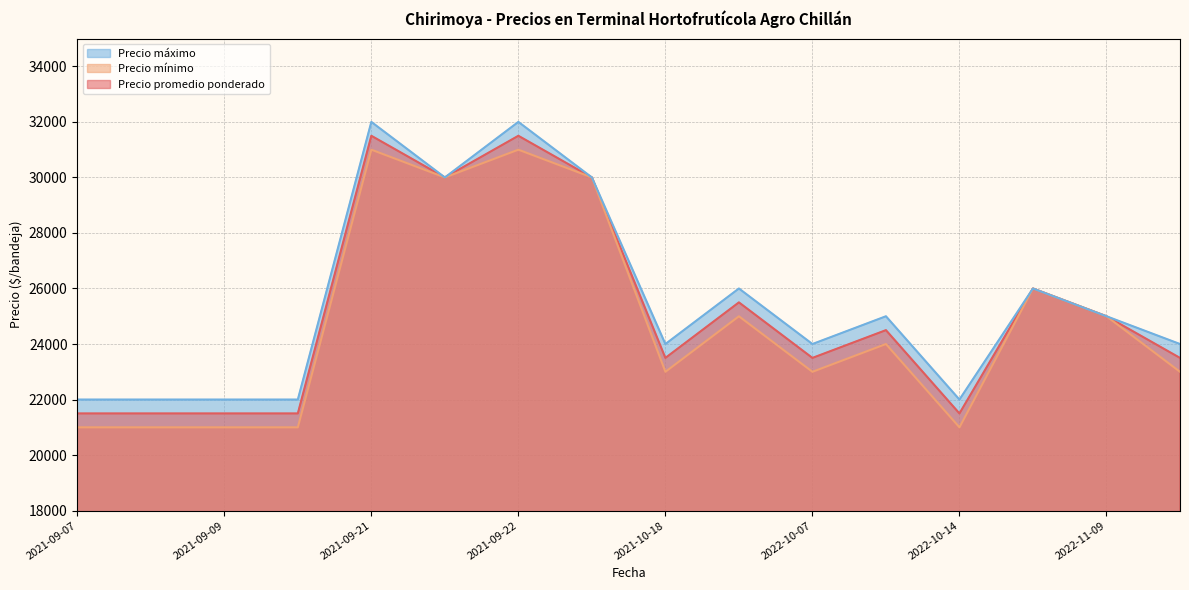

How many distinct data groups are displayed?

3